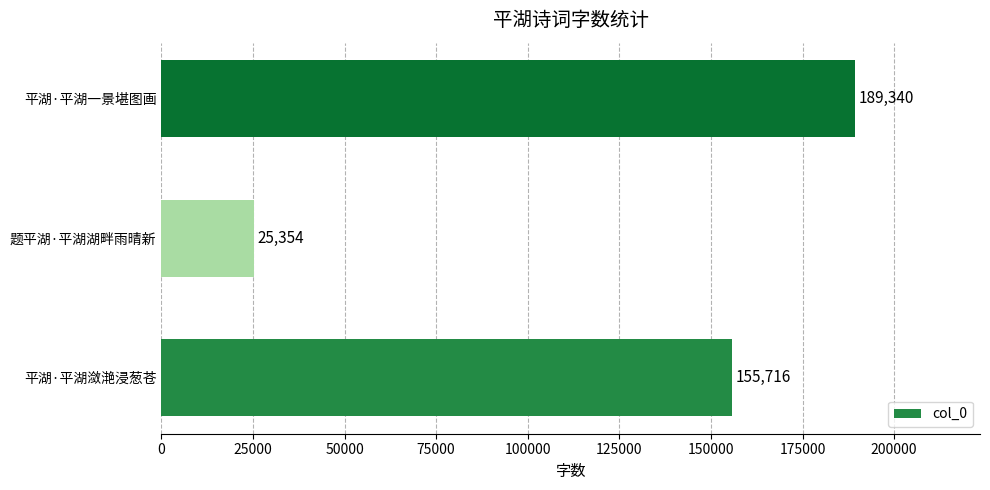

What is the ratio of the value at 平湖·平湖一景堪图画 to the value at 平湖·平湖潋滟浸葱苍?

1.2